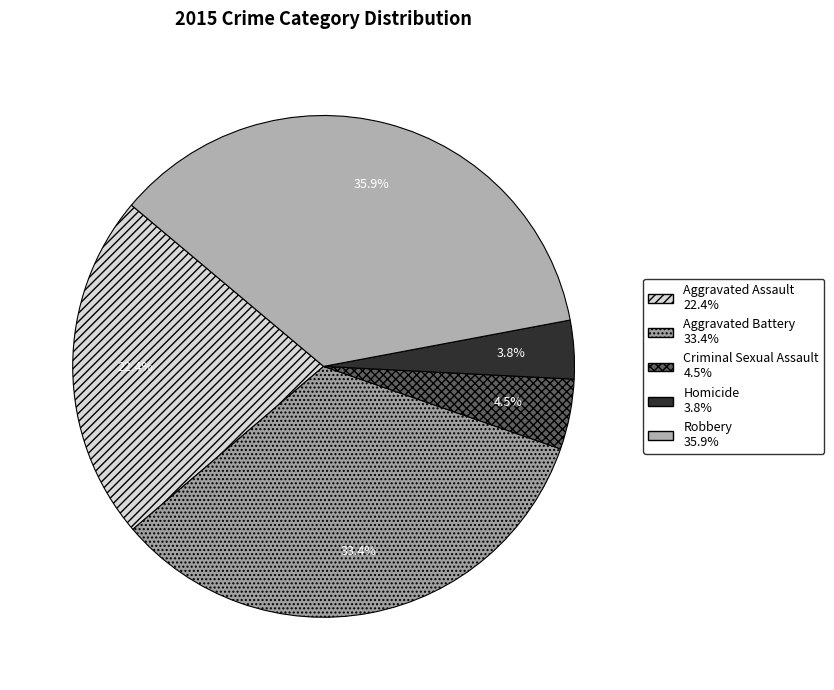

Count the number of slices in the pie.

5